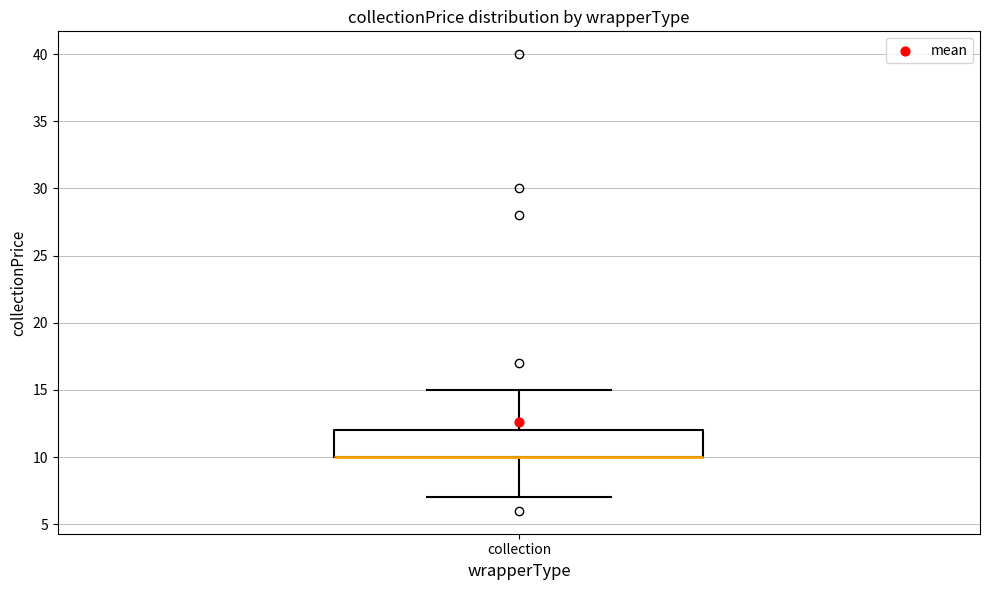

Transcribe this box plot: give where the median line is, the range the box spans, and where the two whiskers end, as read against the y-axis. The values are not printed on the chart, so give them approximately, as read against the axis.

median 10 (drawn on the box's lower edge), box 10 to 12, whiskers 7 to 15